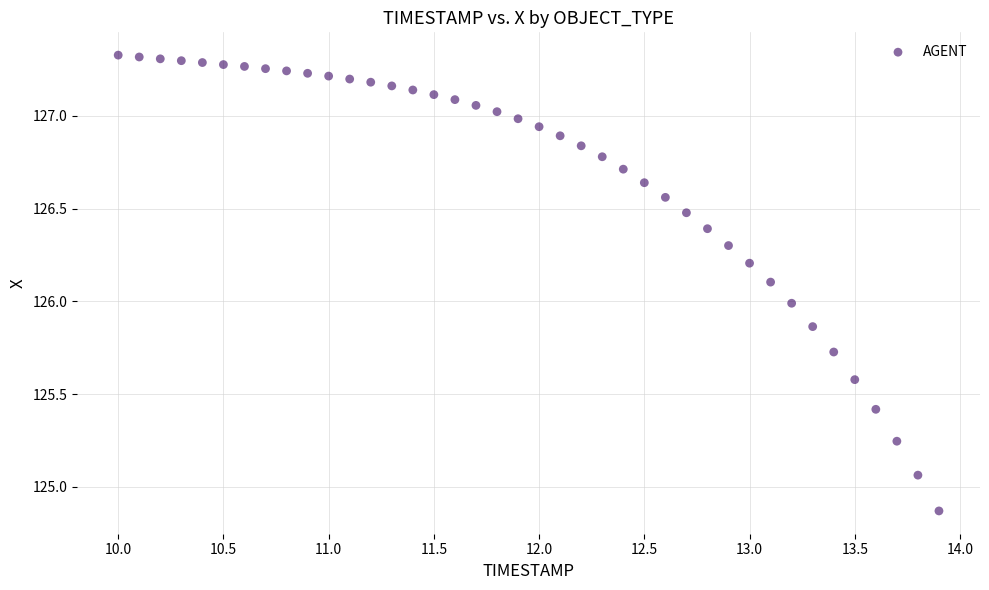

What is the range of Y values (max minus min)?

2.5